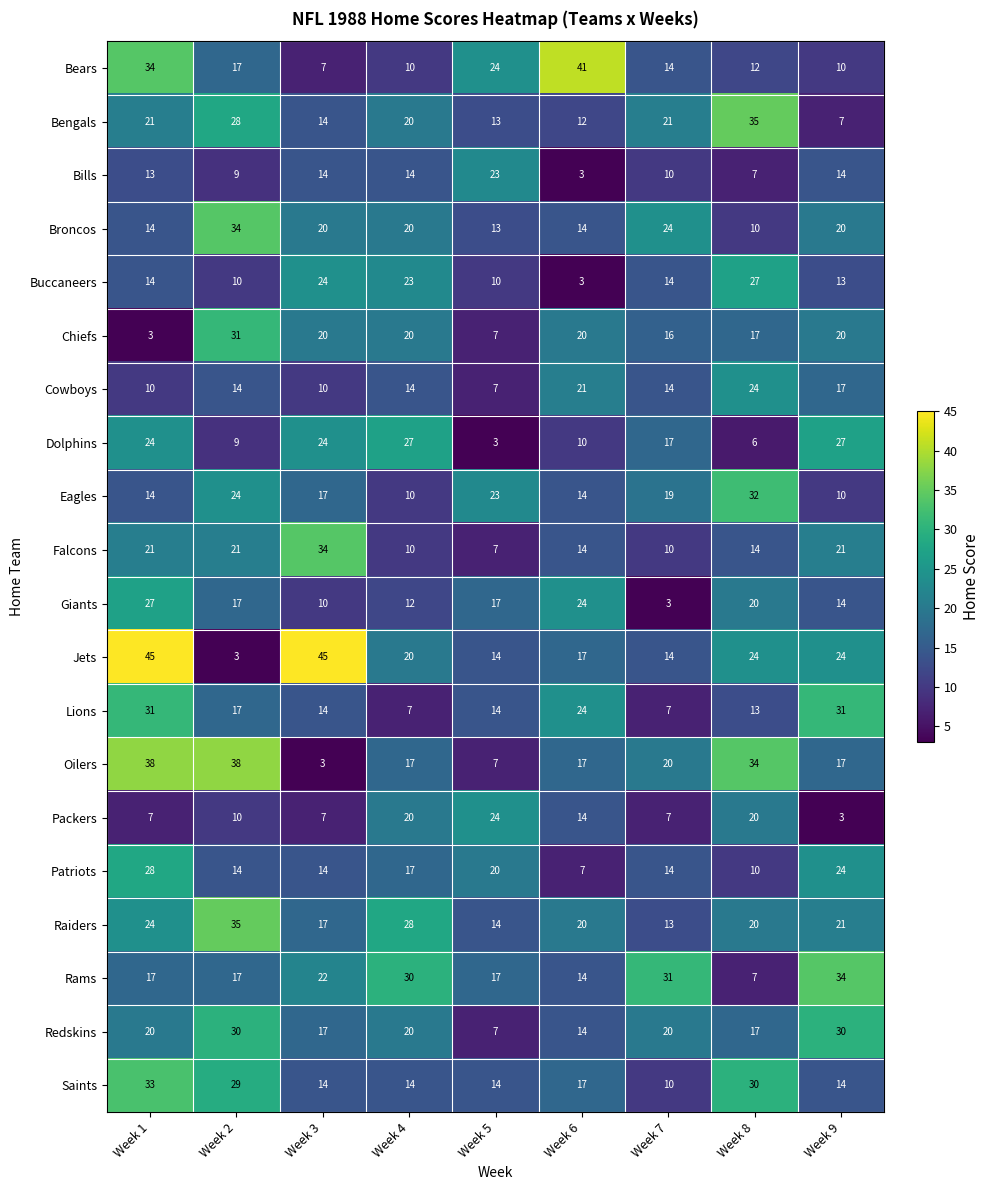

How many distinct data groups are displayed?

20